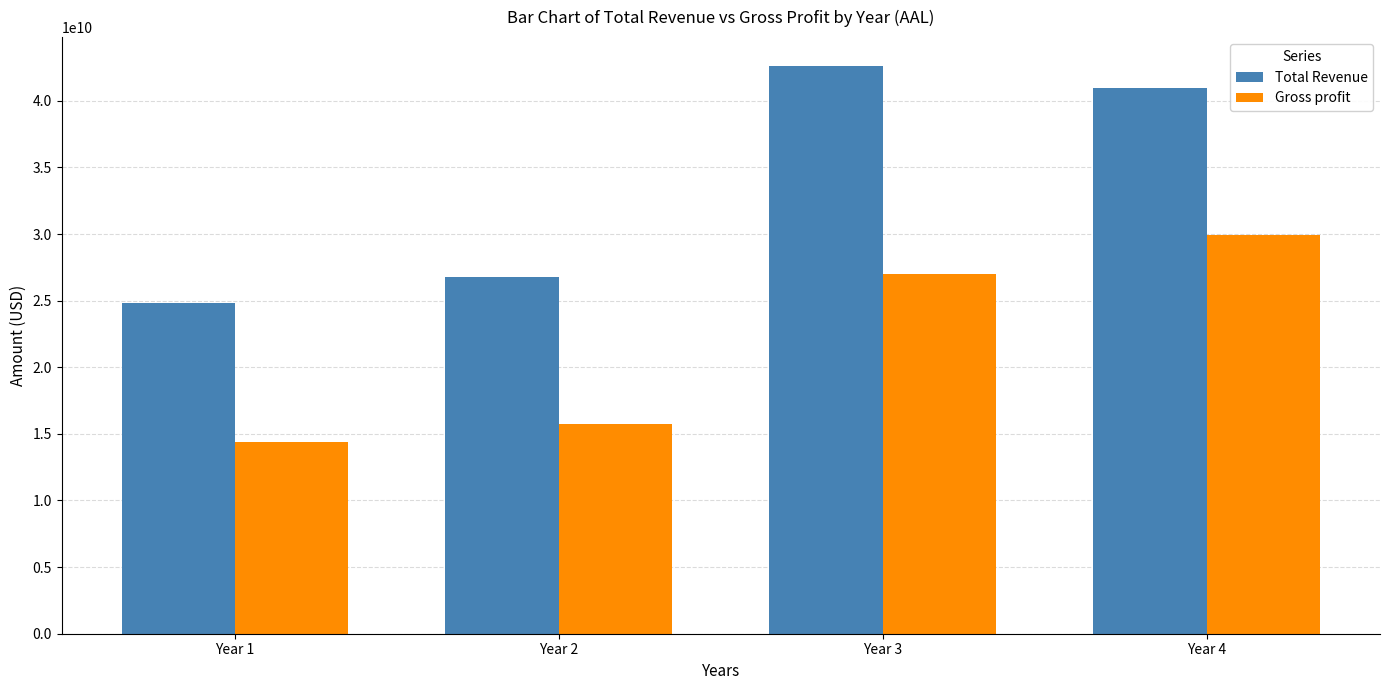

Reading left to right, list all the values displayed in this chart.

Total Revenue: 24855000000	26743000000	42650000000	40990000000
Gross profit: 14356000000	15724000000	27030000000	29894000000